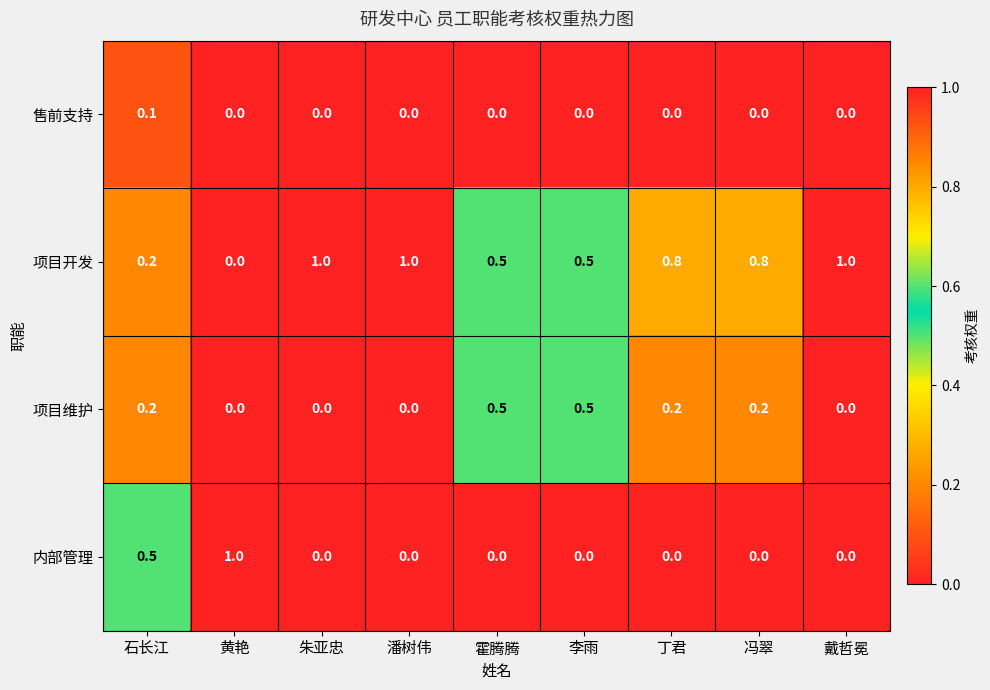

What is the spread (max minus min) of values at 朱亚忠?

1.0